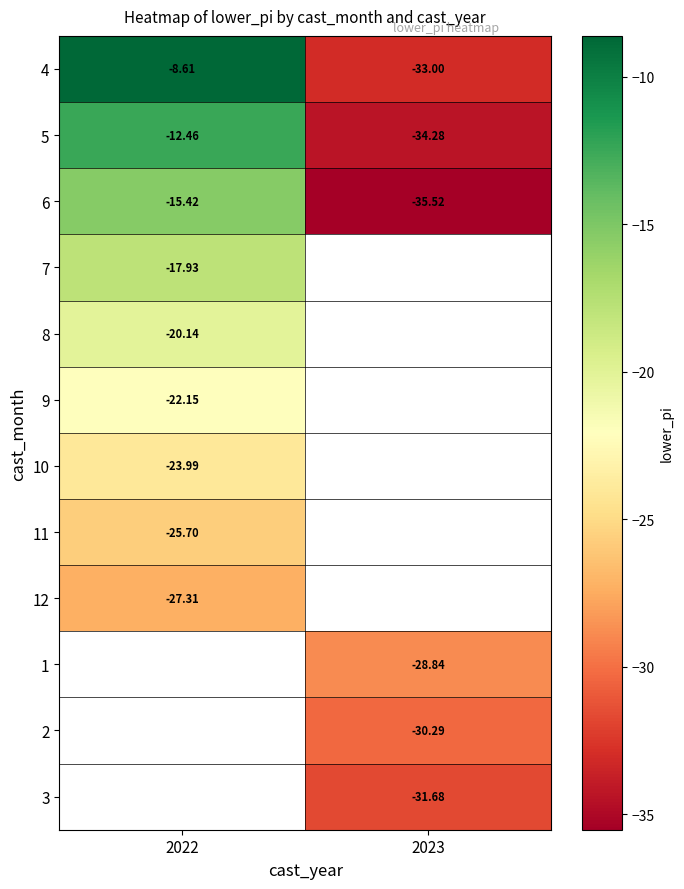

Is the value of 6 at 2023 greater than the value of 3 at 2023?

No